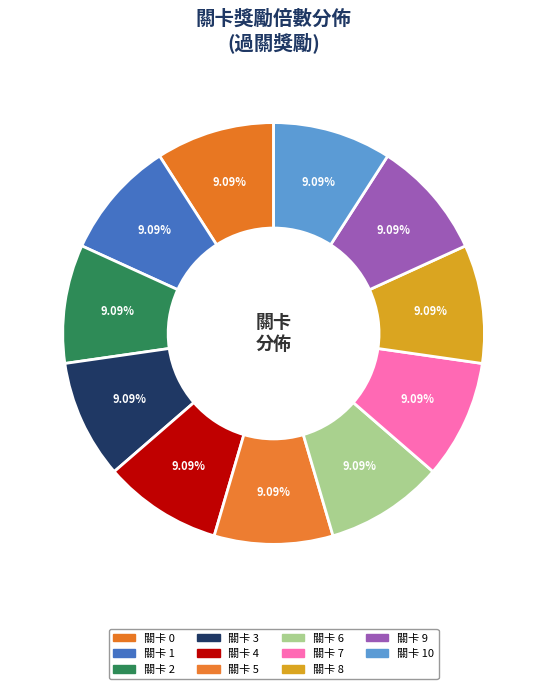

Count the number of slices in the pie.

11